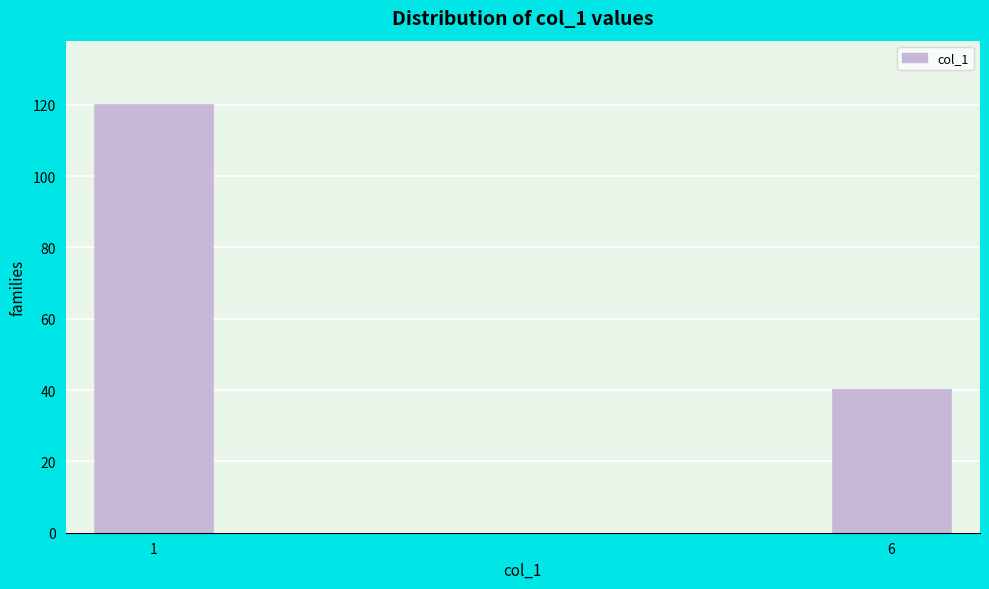

Reading left to right, extract all data points from this chart.

1=120	6=40